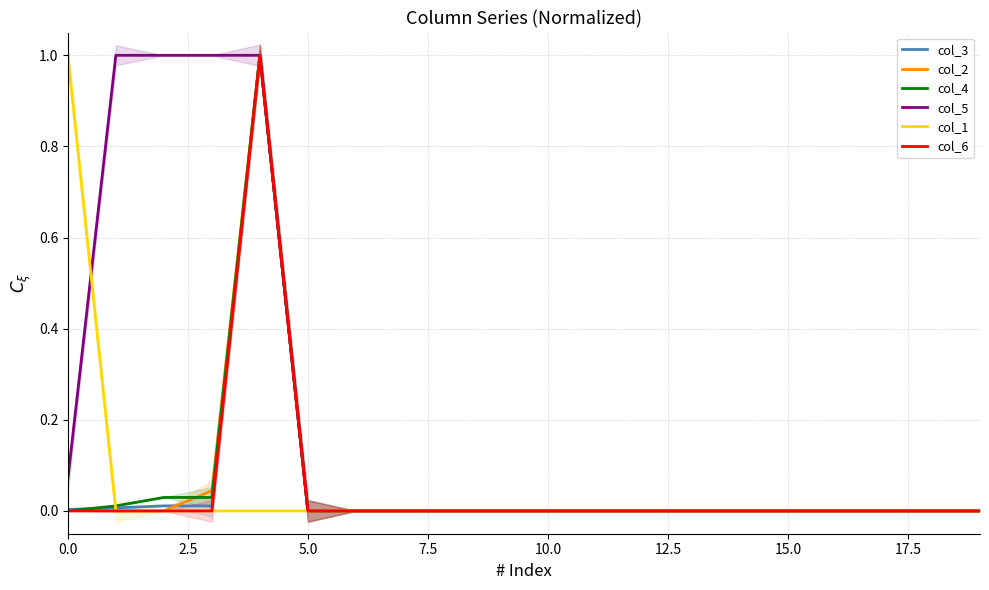

How many series are shown in this chart?

6